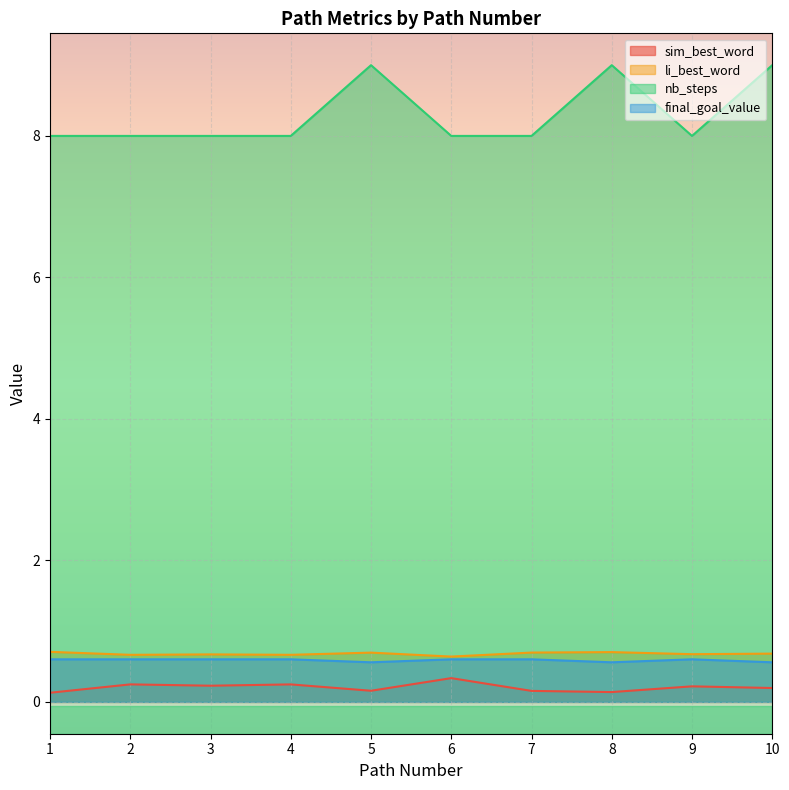

Which series has the widest spread of values?

nb_steps